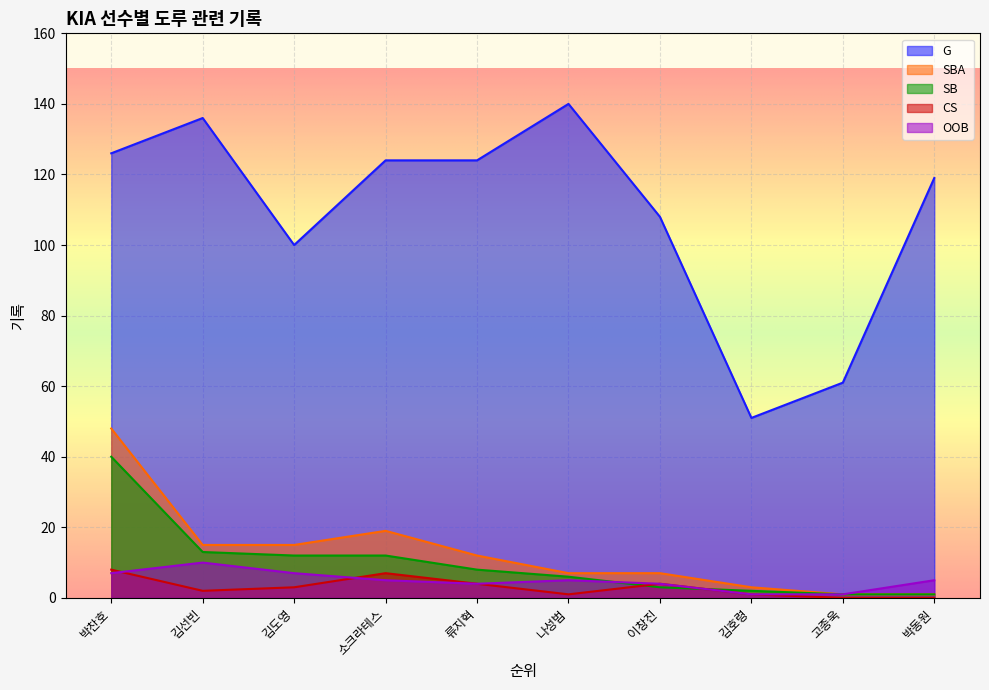

Reading right to left, what are all the values shown in this chart?

G: 119	61	51	108	140	124	124	100	136	126
SBA: 1	1	3	7	7	12	19	15	15	48
SB: 1	1	2	3	6	8	12	12	13	40
CS: 0	0	1	4	1	4	7	3	2	8
OOB: 5	1	1	4	5	4	5	7	10	7